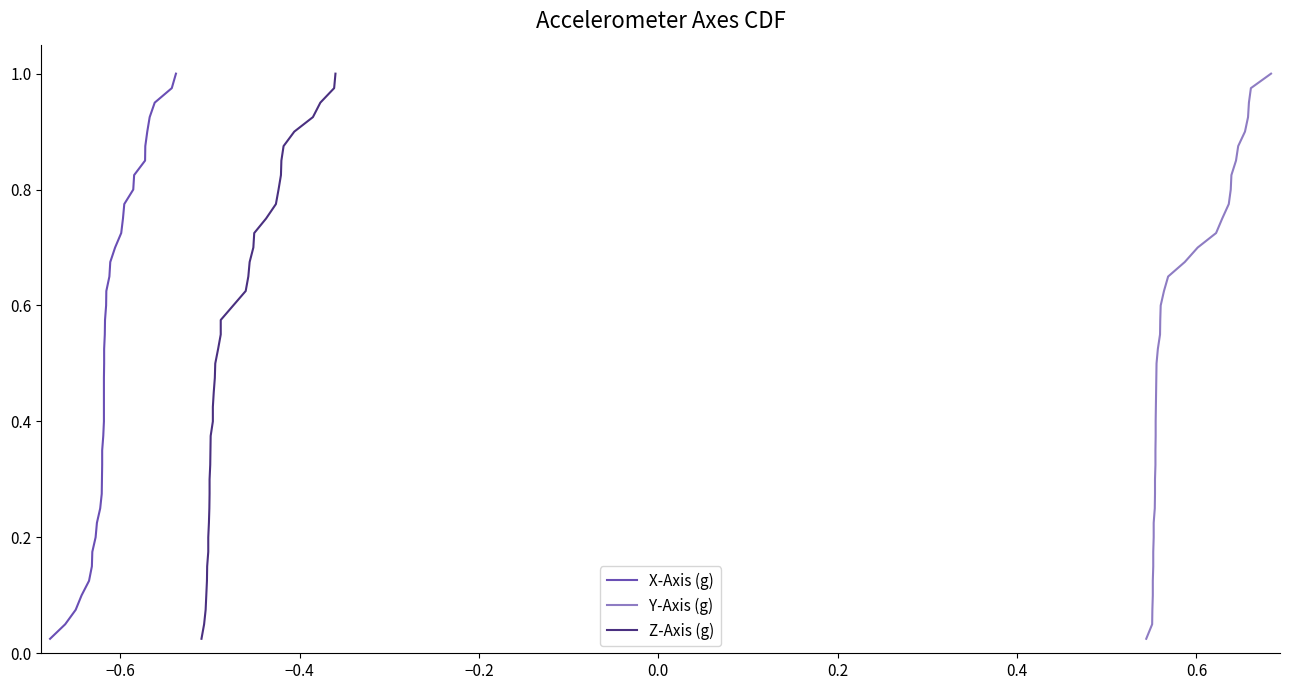

True or false: Y-Axis (g) and Z-Axis (g) cross at least once.

False